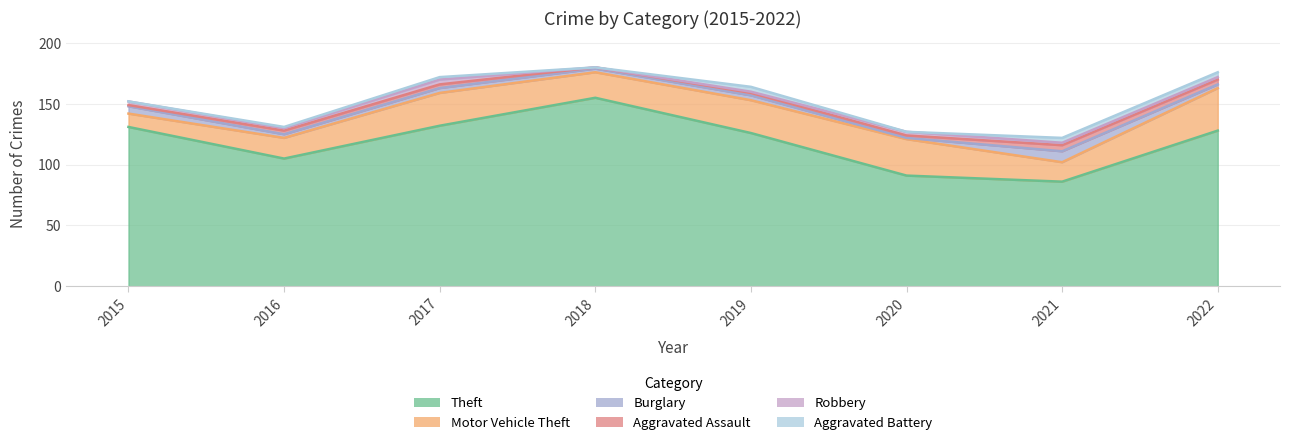

Between 2016 and 2022, which series saw the biggest shift?

Theft